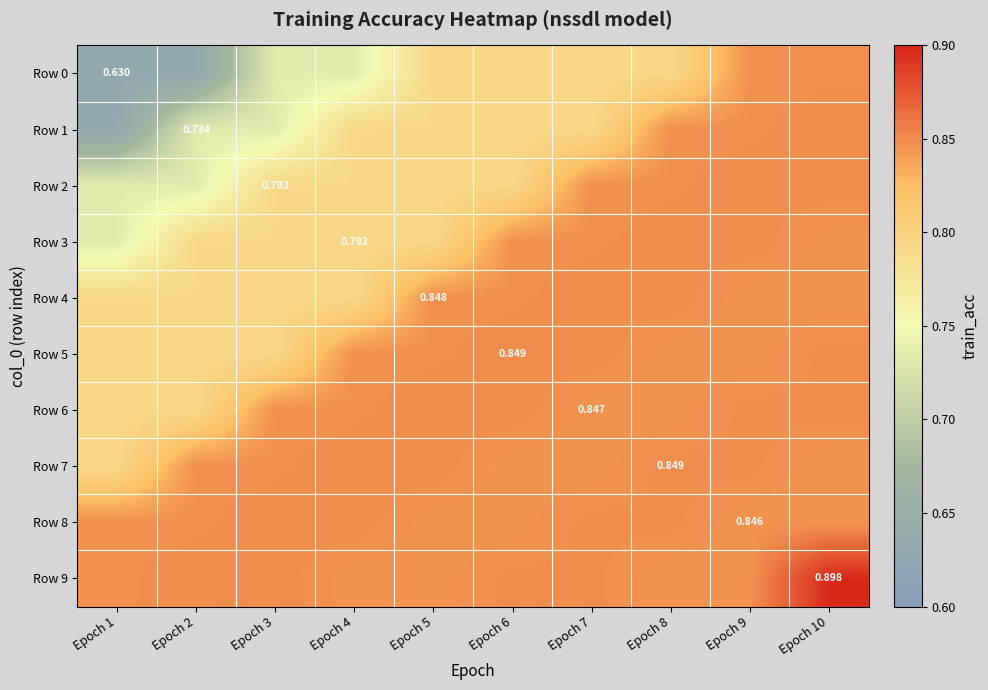

The value of Row 5 at Epoch 5 is 0.8. True or false?

True